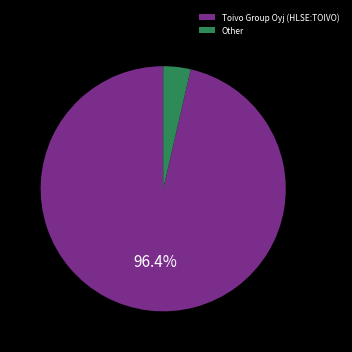

How many slices are in this pie chart?

2